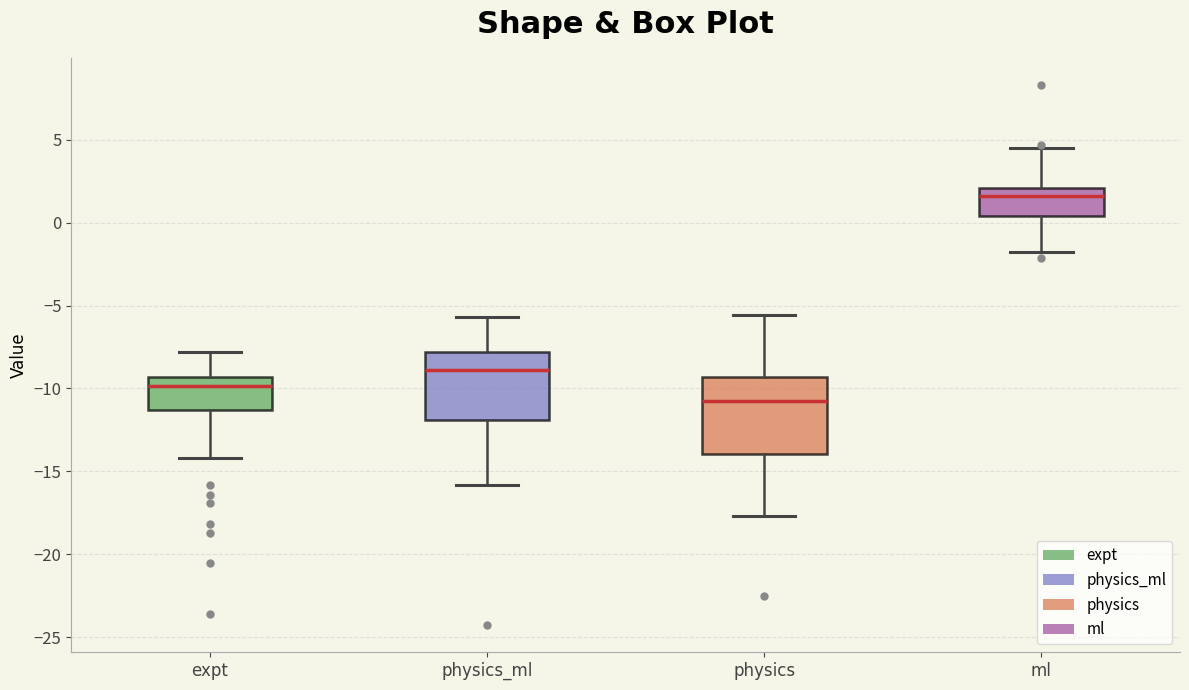

Reading left to right, transcribe this box plot: for each box, give where its median line is, the range the box spans, and where its two whiskers end, as read against the y-axis. The values are not printed on the chart, so give them approximately, as read against the axis.

expt: median -10.0, box -11.5 to -9.5, whiskers -14.0 to -8.0
physics_ml: median -9.0, box -12.0 to -8.0, whiskers -16.0 to -5.5
physics: median -11.0, box -14.0 to -9.5, whiskers -17.5 to -5.5
ml: median 1.5, box 0.5 to 2.0, whiskers -2.0 to 4.5